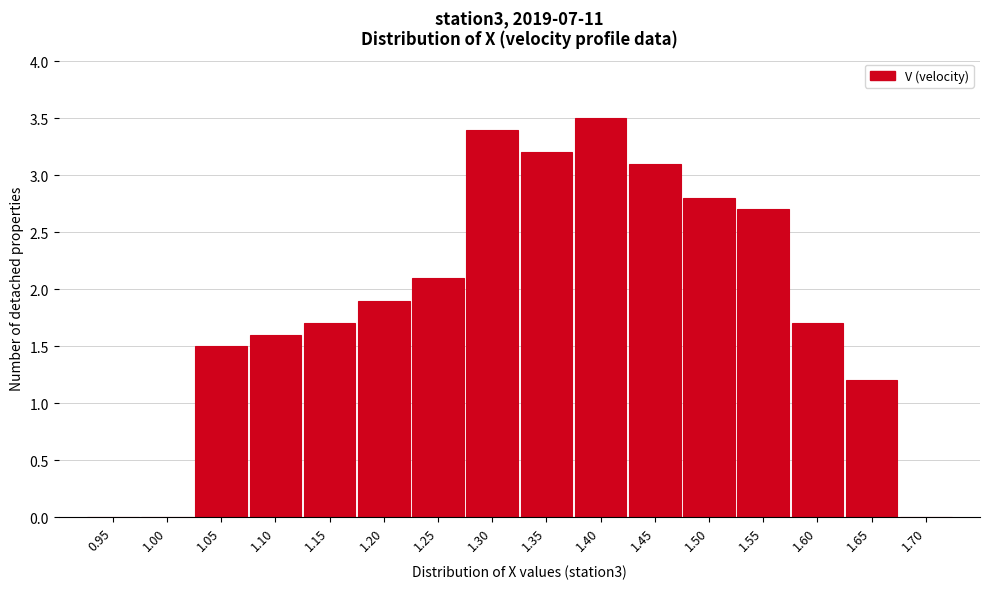

Reading right to left, what are all the values shown in this chart?

1.70=0.0	1.65=1.2	1.60=1.7	1.55=2.7	1.50=2.8	1.45=3.1	1.40=3.5	1.35=3.2	1.30=3.4	1.25=2.1	1.20=1.9	1.15=1.7	1.10=1.6	1.05=1.5	1.00=0.0	0.95=0.0